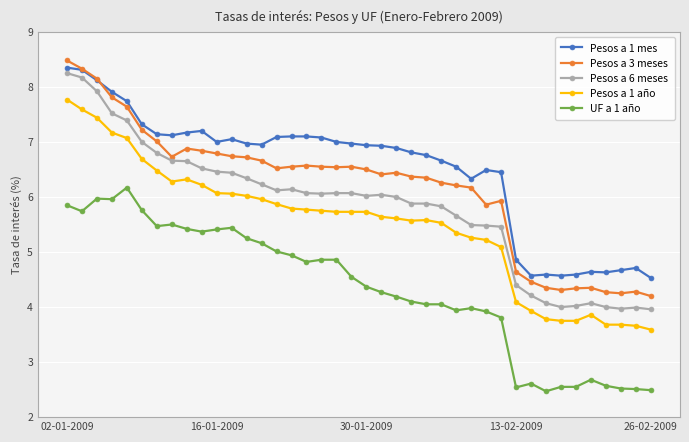

What is the highest value of the Pesos a 3 meses series?

8.5